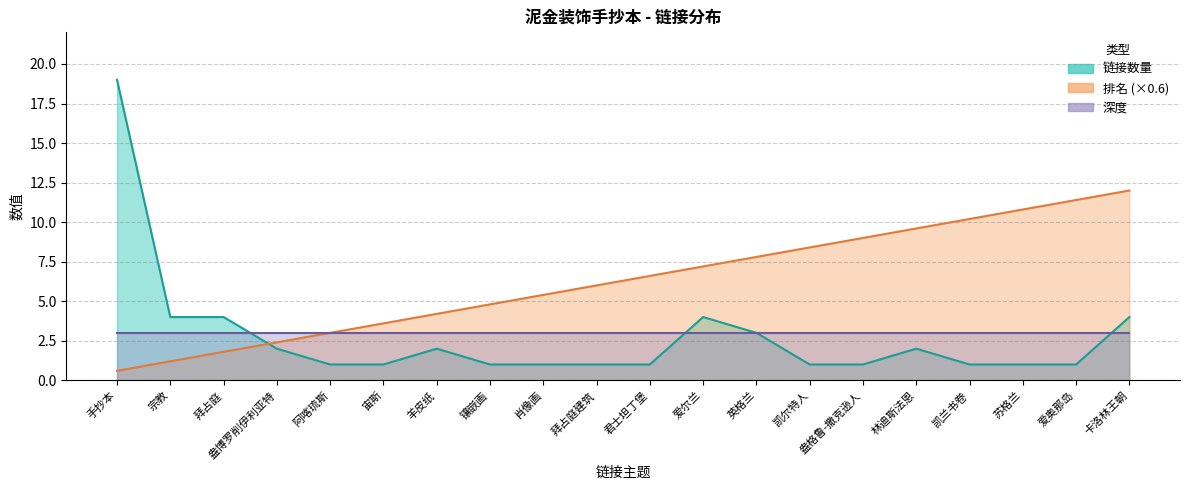

Is the value of 链接数量 at 凯兰书卷 greater than the value of 排名 at 爱尔兰?

No